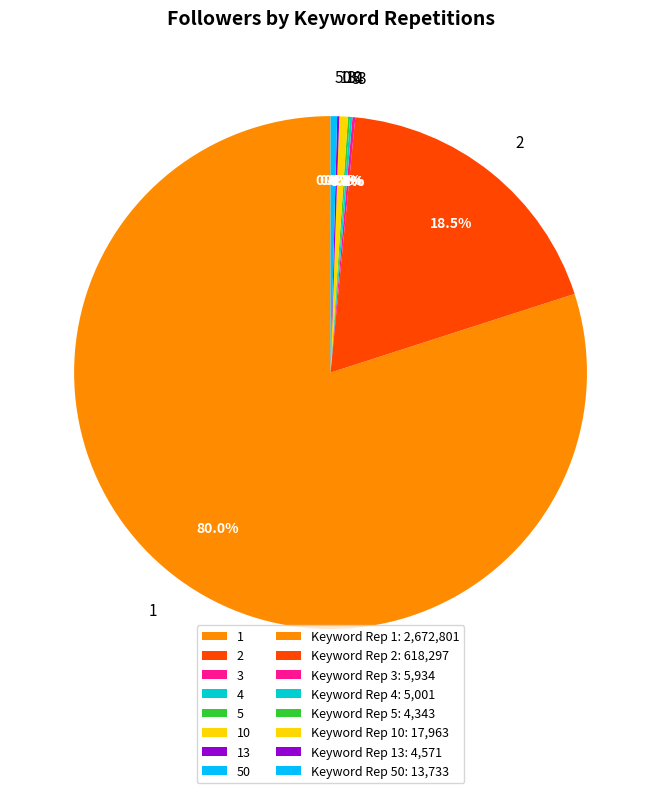

Which slice represents more than half of the pie?

1